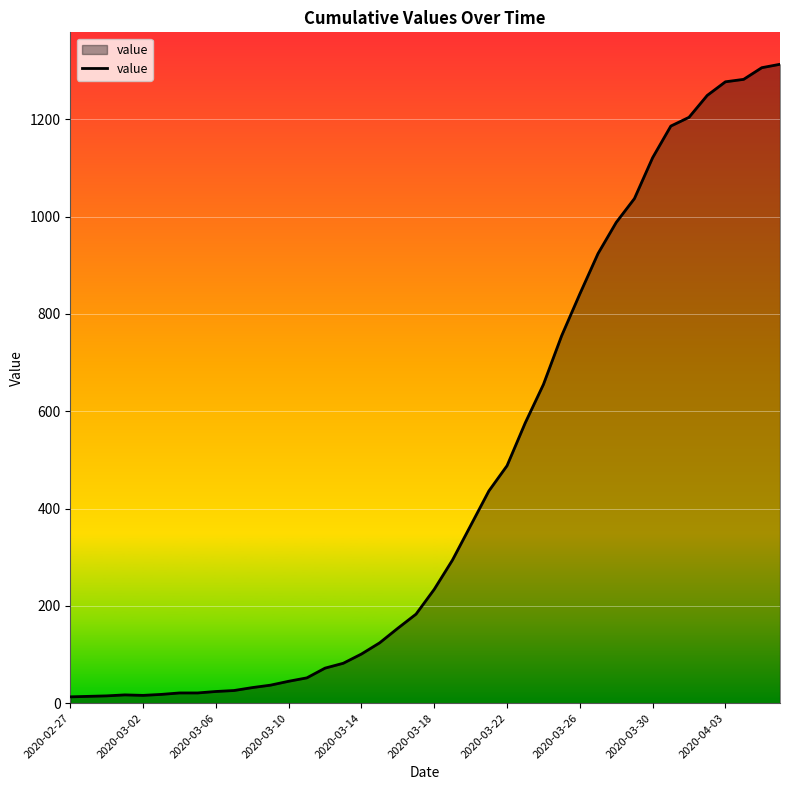

How many series are shown in this chart?

1